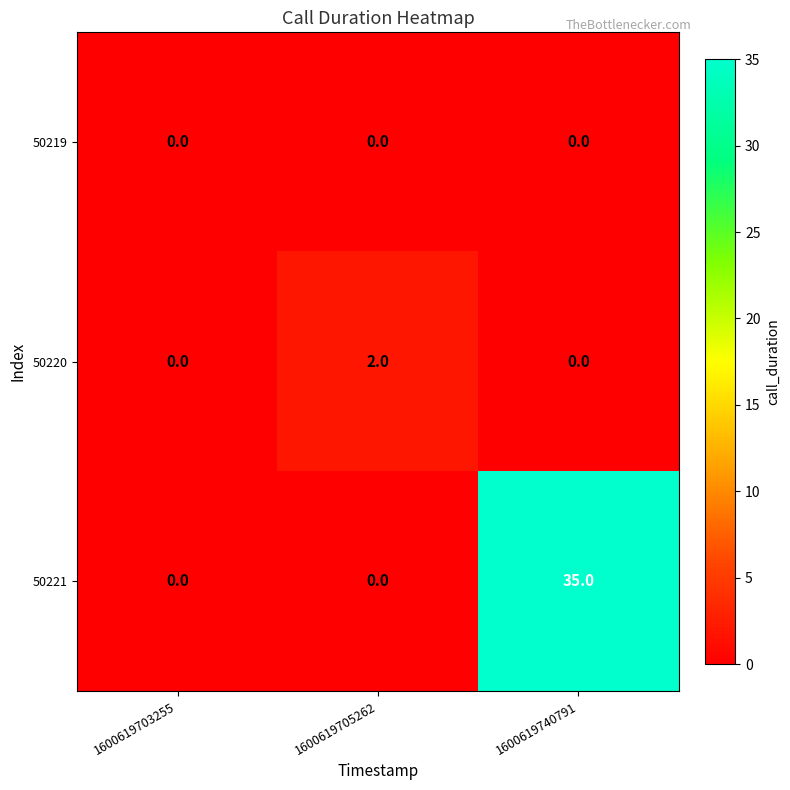

True or false: 50221 has a value of -19 at 1600619705262.

False